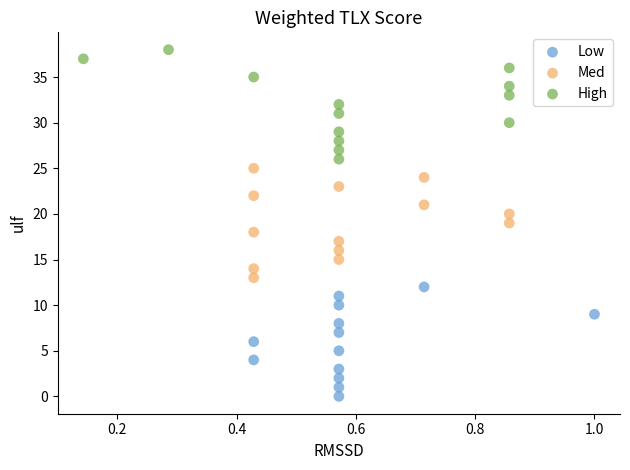

What are all the series names shown in the legend?

Low, Med, High